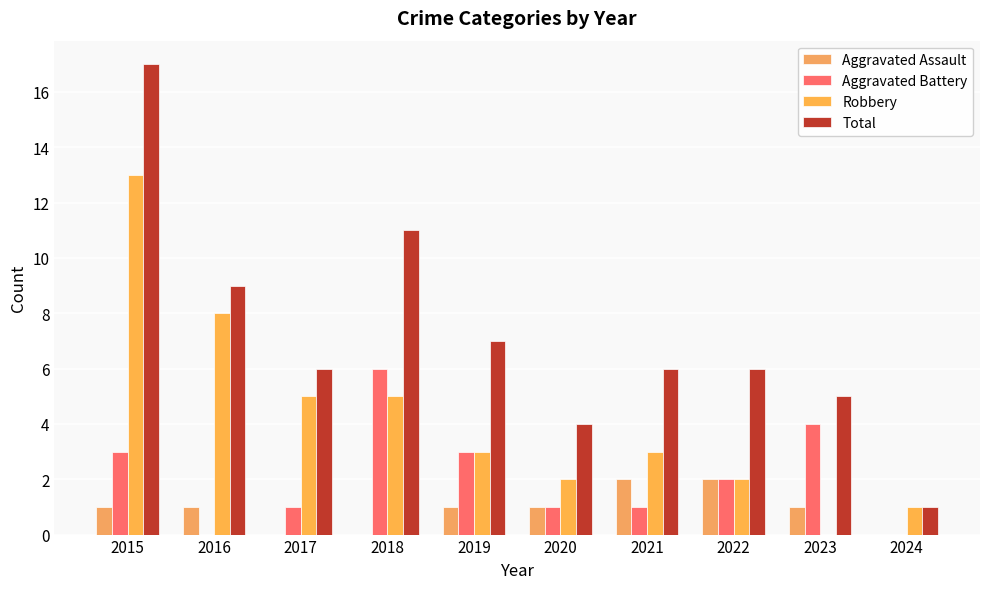

At how many categories does at least one series exceed 3?

9